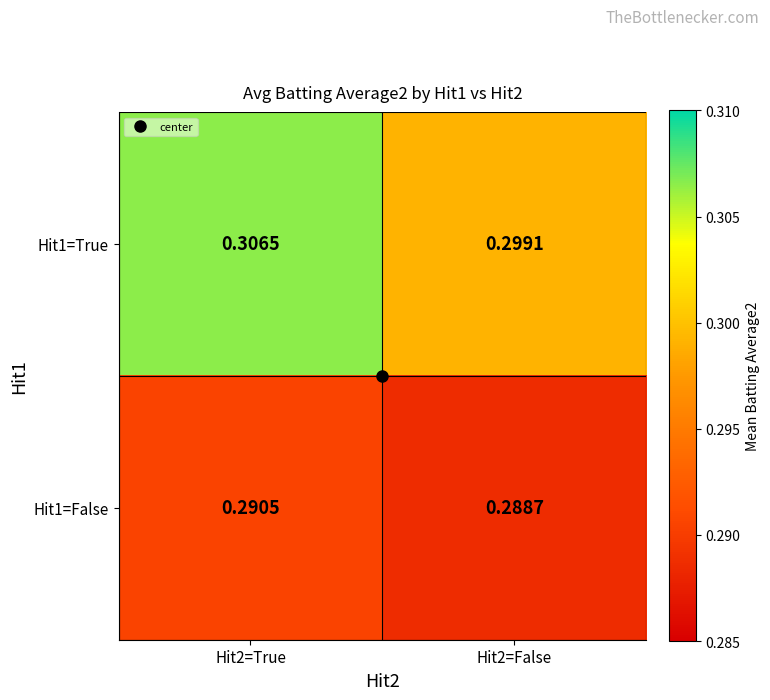

At which category is the sum across all series the highest?

Hit2=True